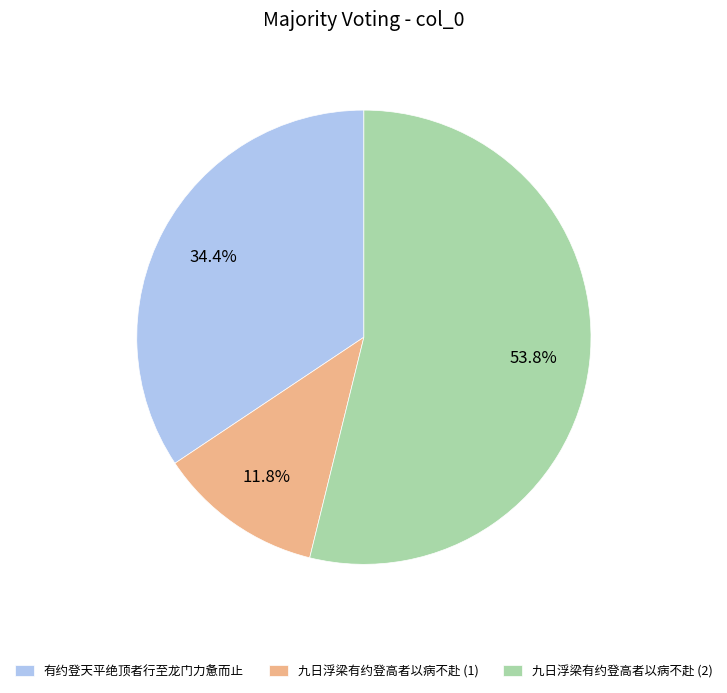

Is the sum of 九日浮梁有约登高者以病不赴 (1) and 九日浮梁有约登高者以病不赴 (2) greater than half?

Yes